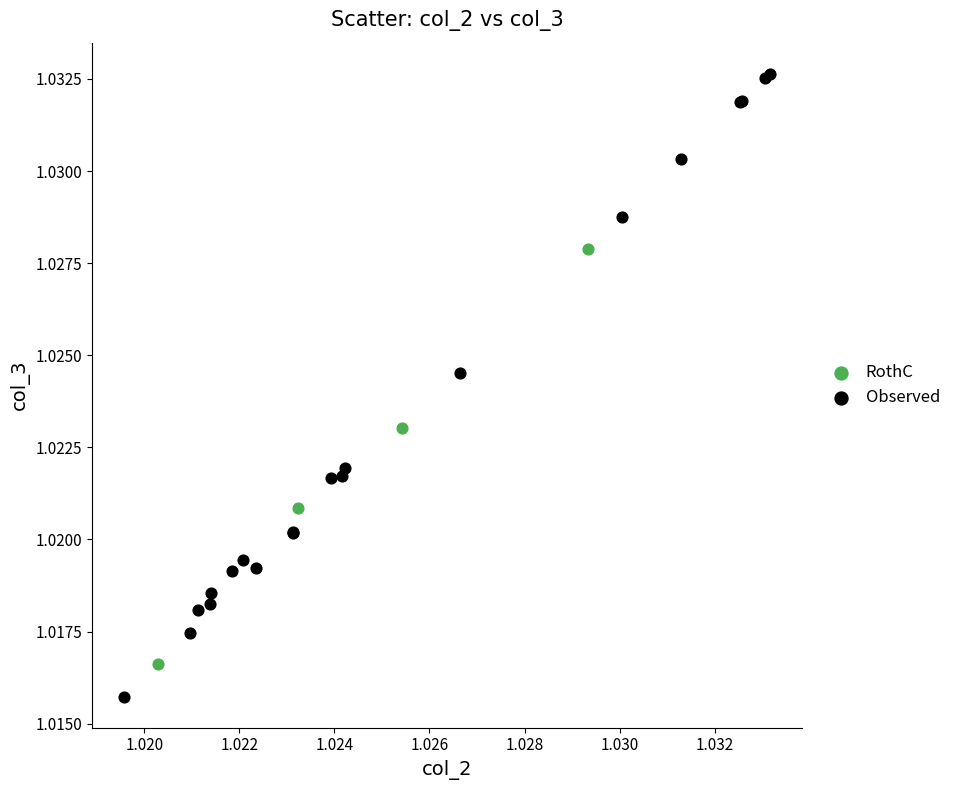

Which series has the largest Y range (max minus min)?

Observed